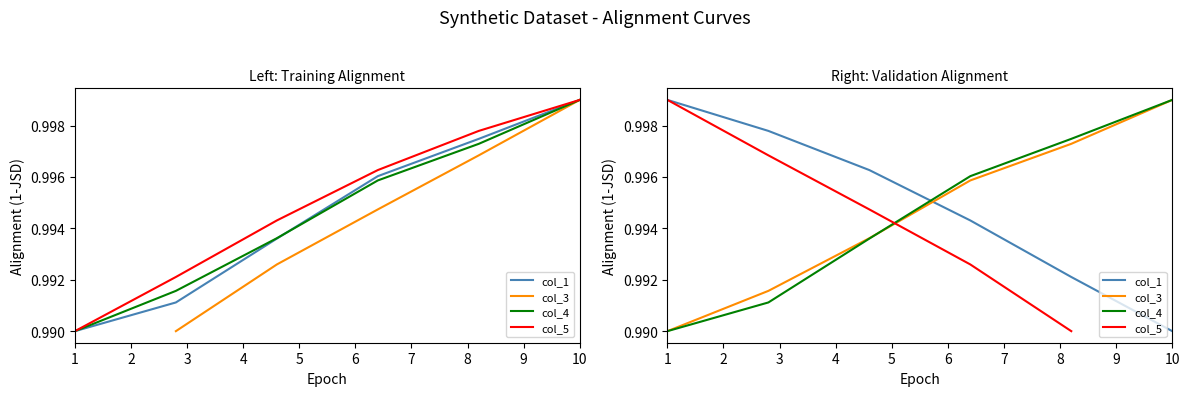

True or false: col_4 has a value of 1.8 at 2.

False